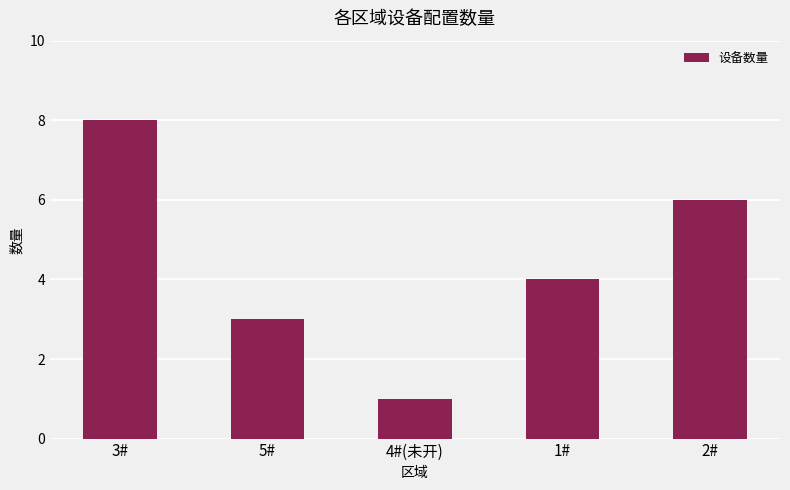

Where does the data first go above 4?

3#